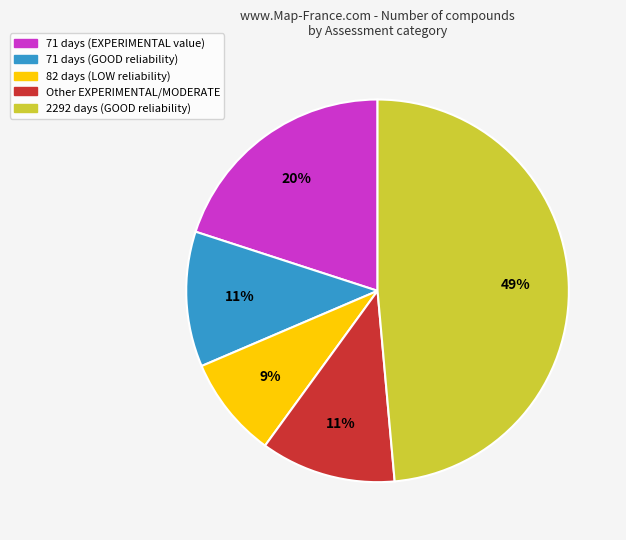

To the nearest percent, what is the difference between the largest and smallest slice percentages?

40%